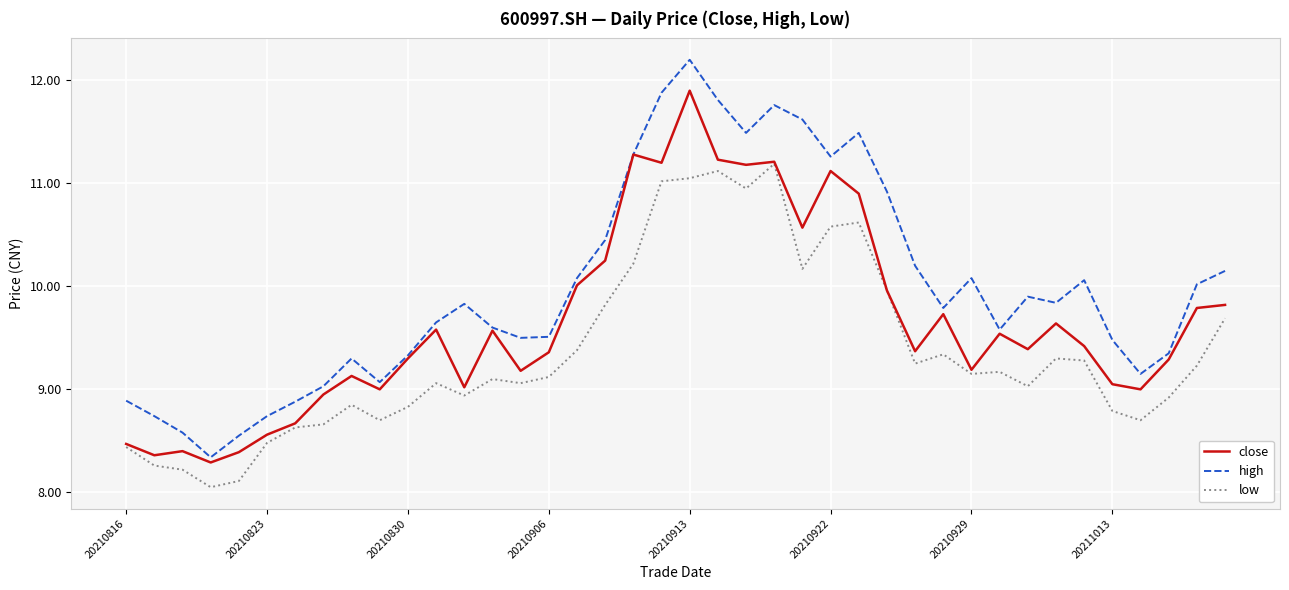

Rank the series by their average value, from lowest to highest.

low, close, high